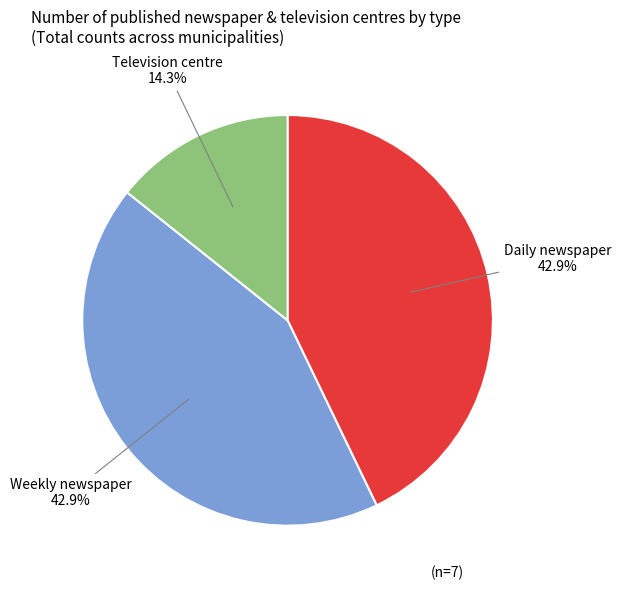

To the nearest percent, what is the difference between the largest and smallest slice percentages?

29%